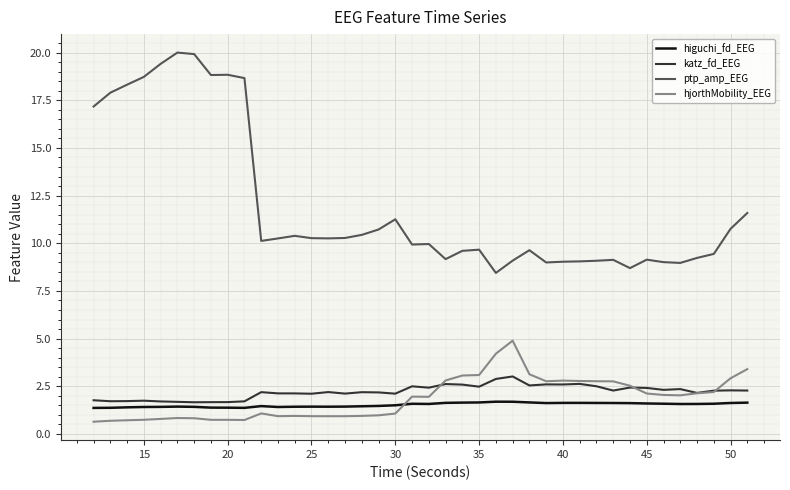

What is the difference between the maximum and minimum values in the katz_fd_EEG series?

1.4